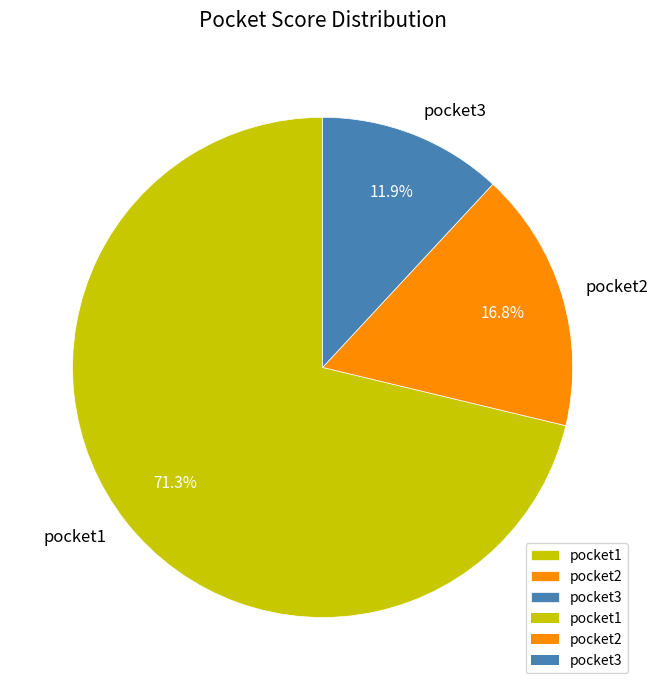

To the nearest percent, what is the average slice percentage?

33%